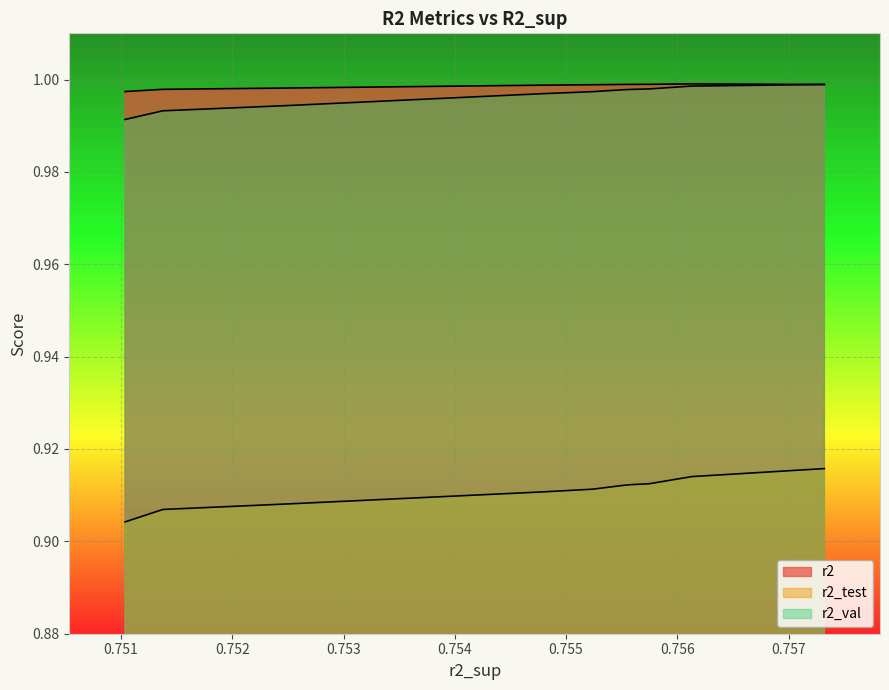

Reading right to left, list all the values displayed in this chart.

r2: model_3_30_9=1.0	model_3_30_8=1.0	model_3_30_7=1.0	model_3_30_6=1.0	model_3_30_5=1.0	model_3_30_4=1.0	model_3_30_3=1.0	model_3_30_2=1.0	model_3_30_1=1.0	model_3_30_0=1.0
r2_test: model_3_30_9=0.9	model_3_30_8=0.9	model_3_30_7=0.9	model_3_30_6=0.9	model_3_30_5=0.9	model_3_30_4=0.9	model_3_30_3=0.9	model_3_30_2=0.9	model_3_30_1=0.9	model_3_30_0=0.9
r2_val: model_3_30_9=1.0	model_3_30_8=1.0	model_3_30_7=1.0	model_3_30_6=1.0	model_3_30_5=1.0	model_3_30_4=1.0	model_3_30_3=1.0	model_3_30_2=1.0	model_3_30_1=1.0	model_3_30_0=1.0